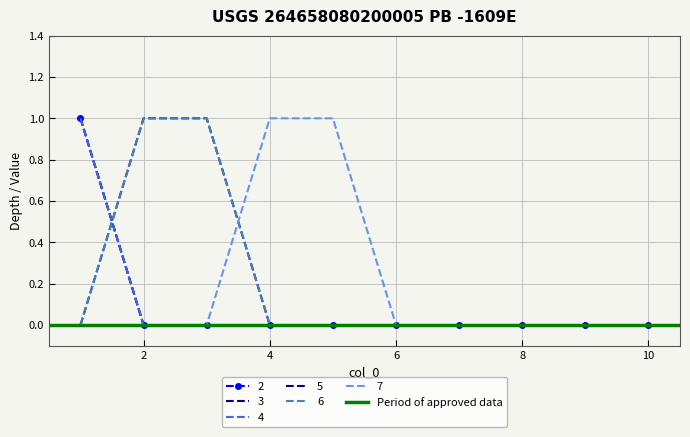

True or false: 3 and 4 cross at least once.

False